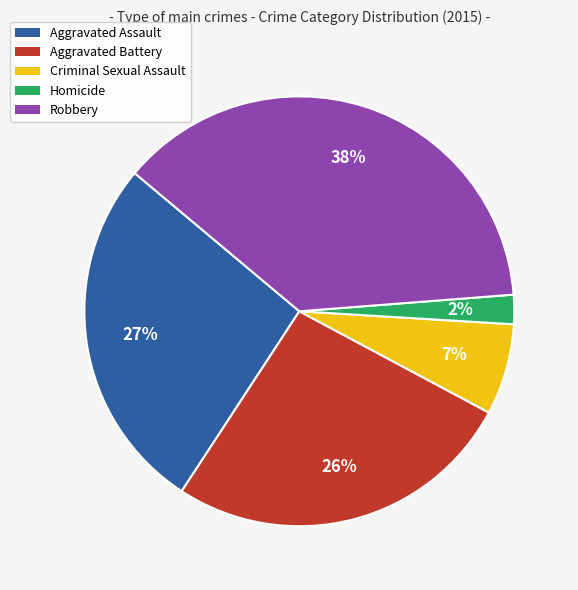

To the nearest percent, what is the combined percentage of Homicide and Criminal Sexual Assault?

9%